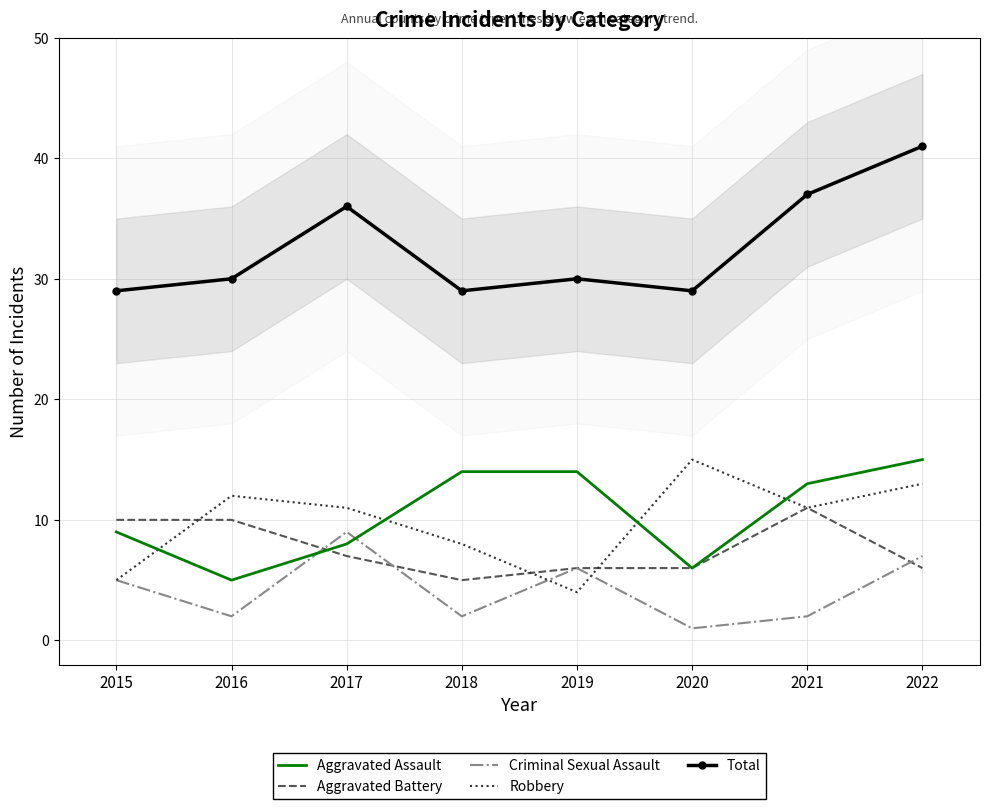

What is the value of the Criminal Sexual Assault point at the 6th from the left?

1